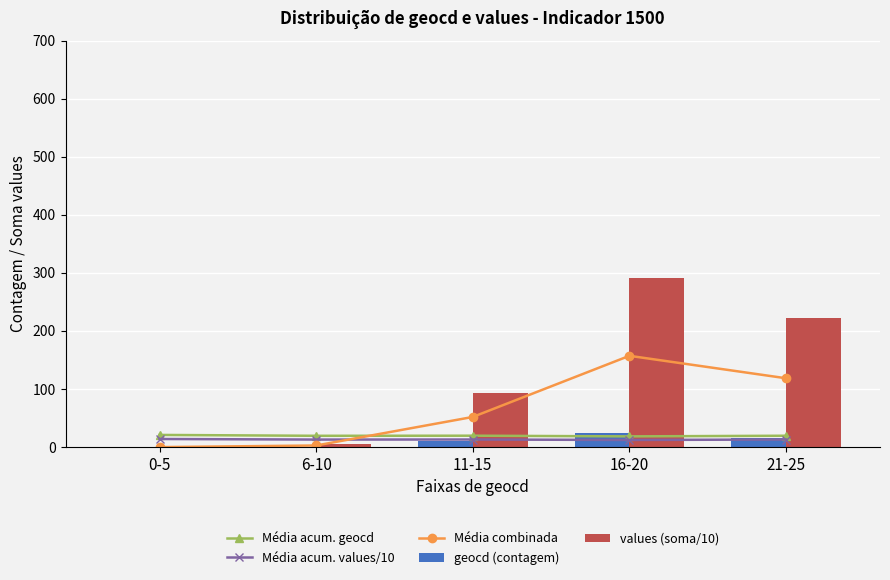

The values (soma/10) series shows 27.8 at 11-15. True or false?

False